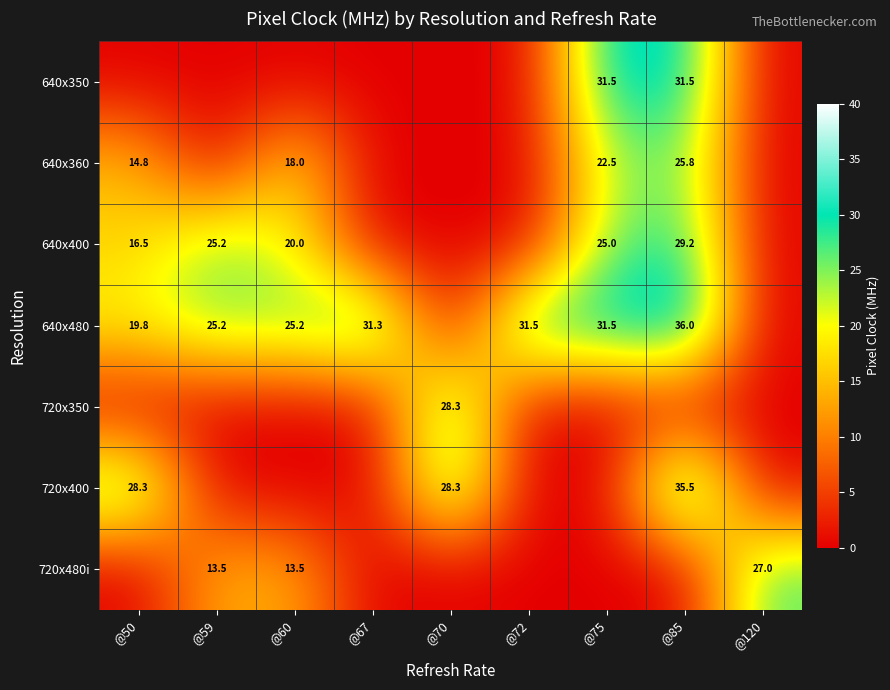

Which has a higher value, @85 or @72?

@85